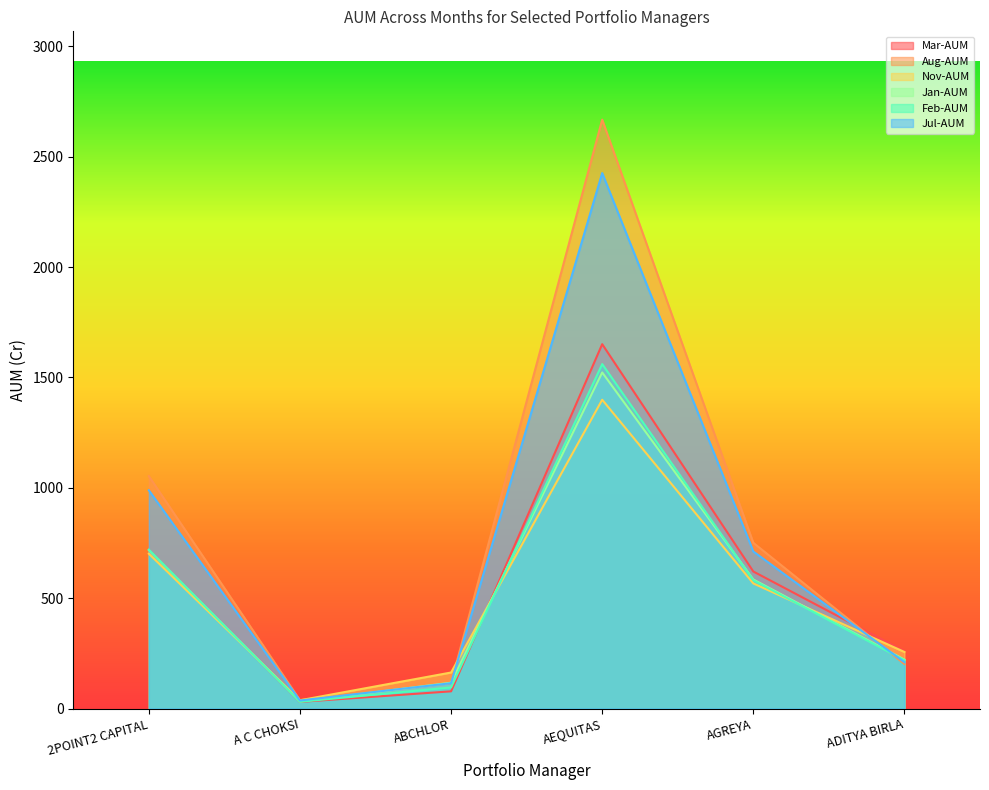

Which has a higher value, AGREYA or ADITYA BIRLA?

AGREYA